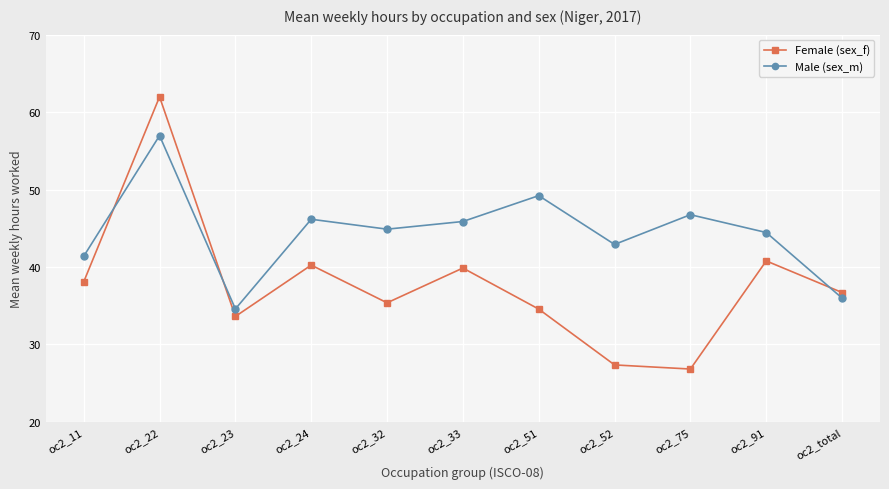

Between oc2_23 and oc2_75, which series saw the biggest shift?

Male (sex_m)